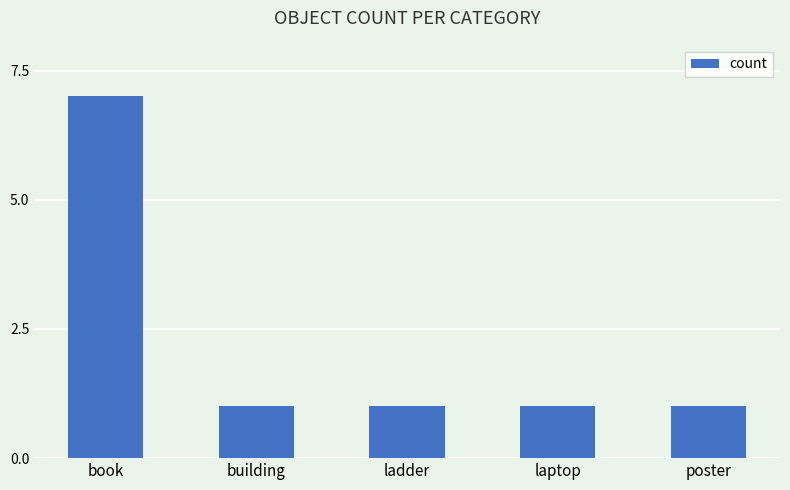

What is the smallest value displayed?

1